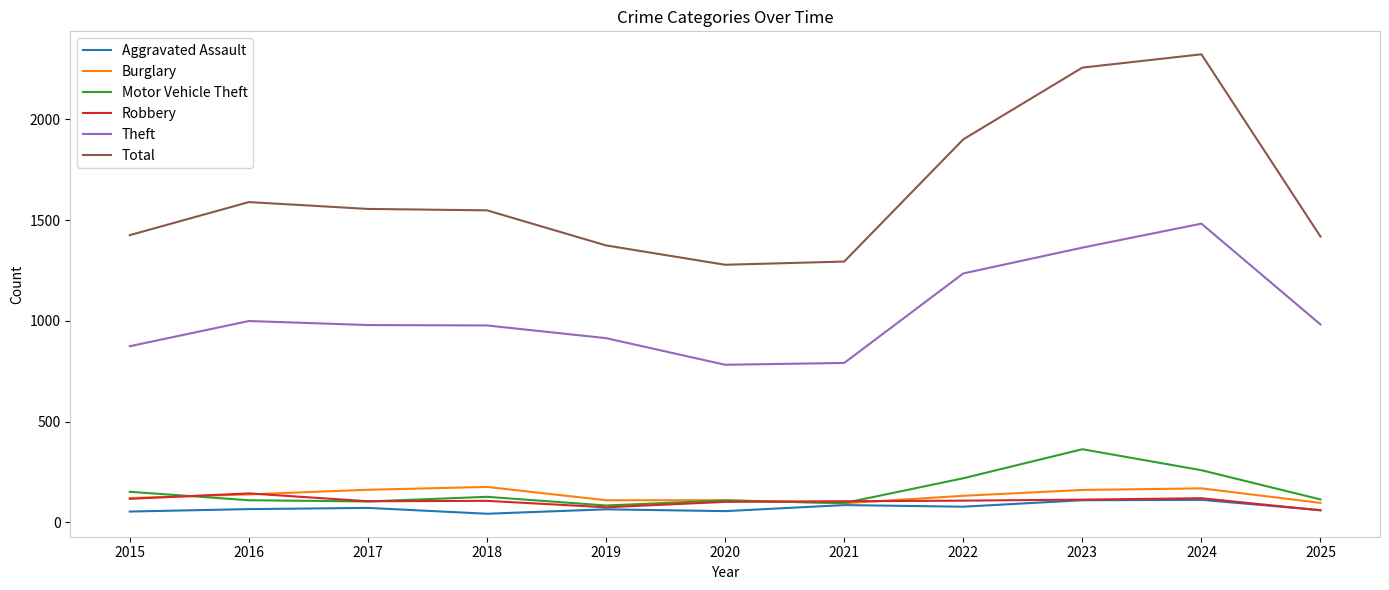

Read the Motor Vehicle Theft value at 2015.

152